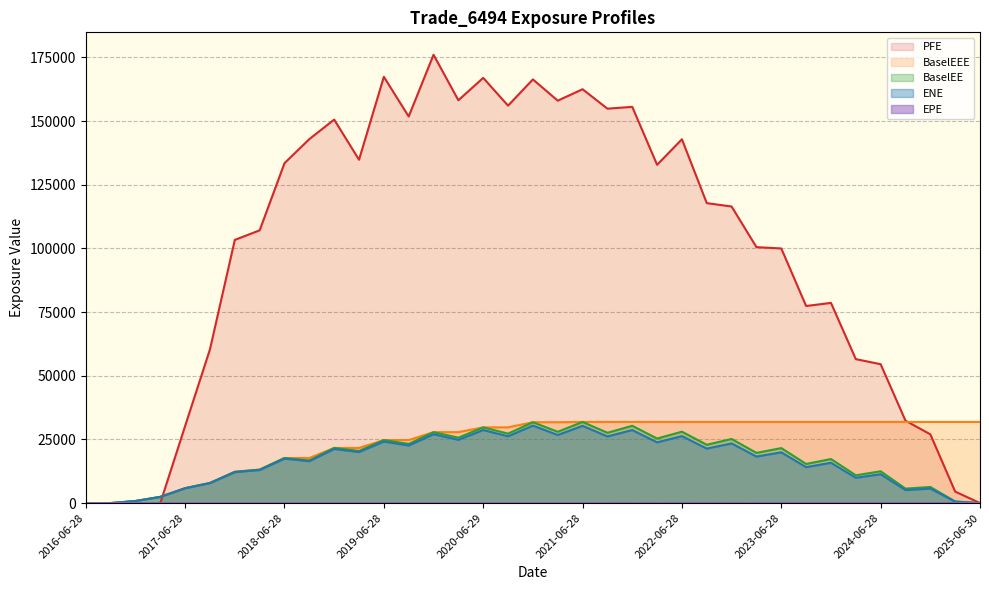

How many data points does each series have?

37